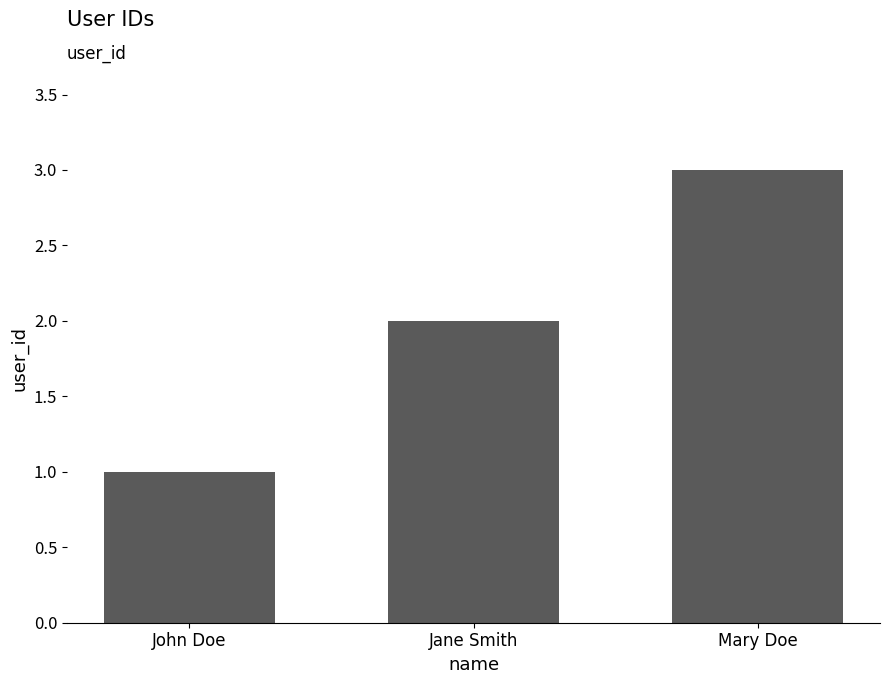

How many data points are less than 2?

1